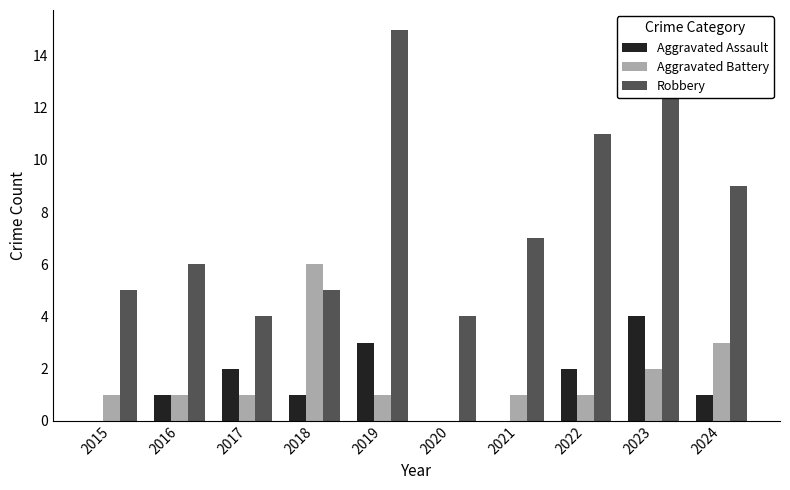

What is the average value of the Aggravated Battery series?

2